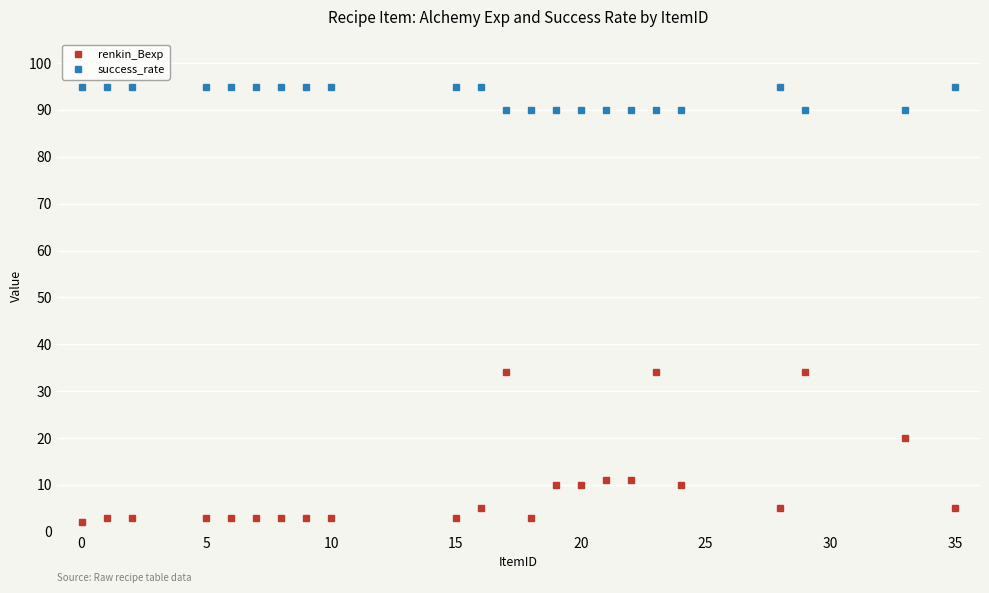

Which series has the largest range (max minus min)?

renkin_Bexp